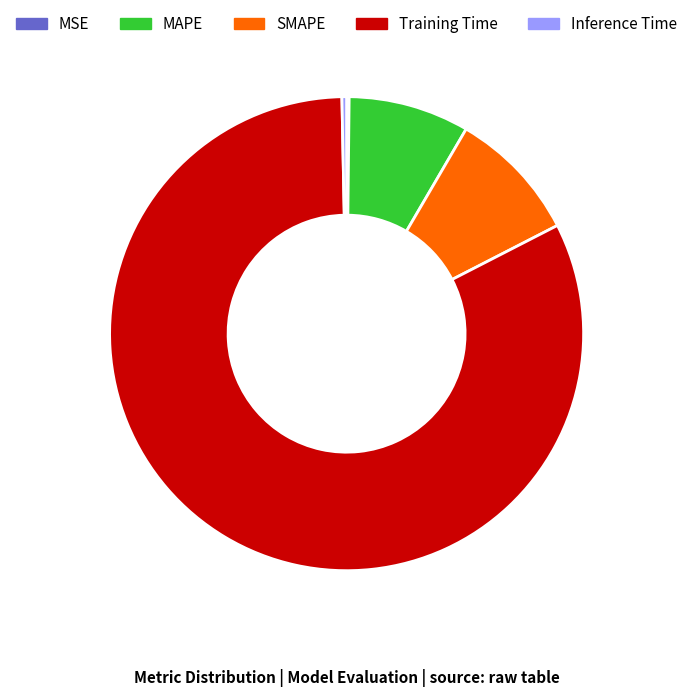

Does any single category account for the majority?

Yes